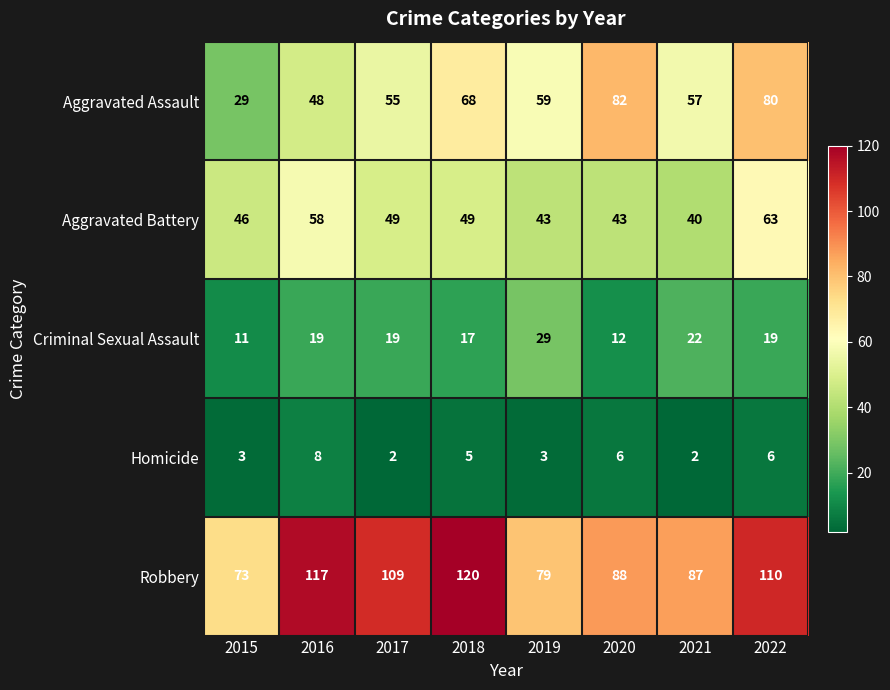

List the series in order of their peak value, lowest first.

Homicide, Criminal Sexual Assault, Aggravated Battery, Aggravated Assault, Robbery